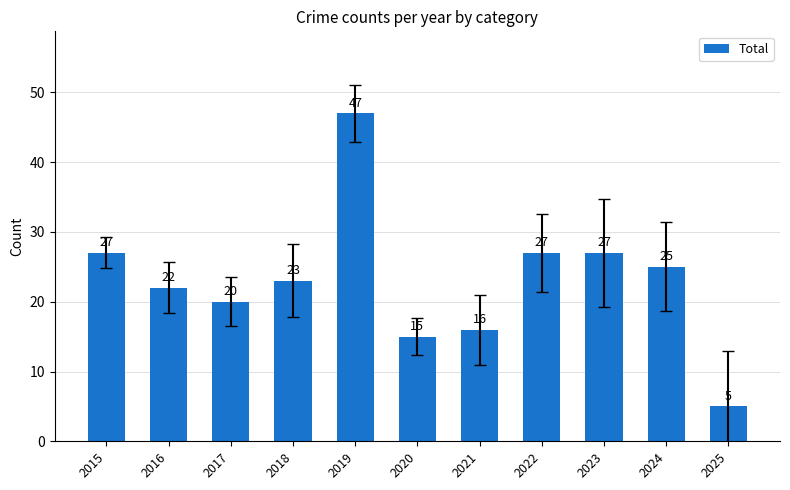

What is the smallest value displayed?

5